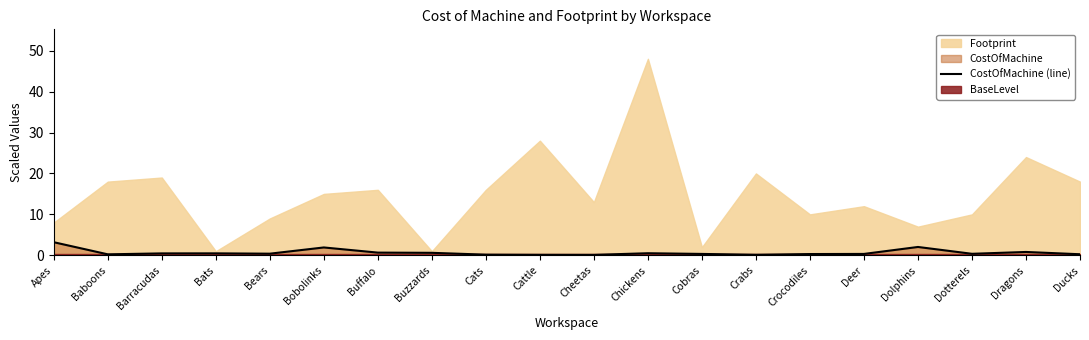

What is the maximum value for CostOfMachine (line)?

3.2